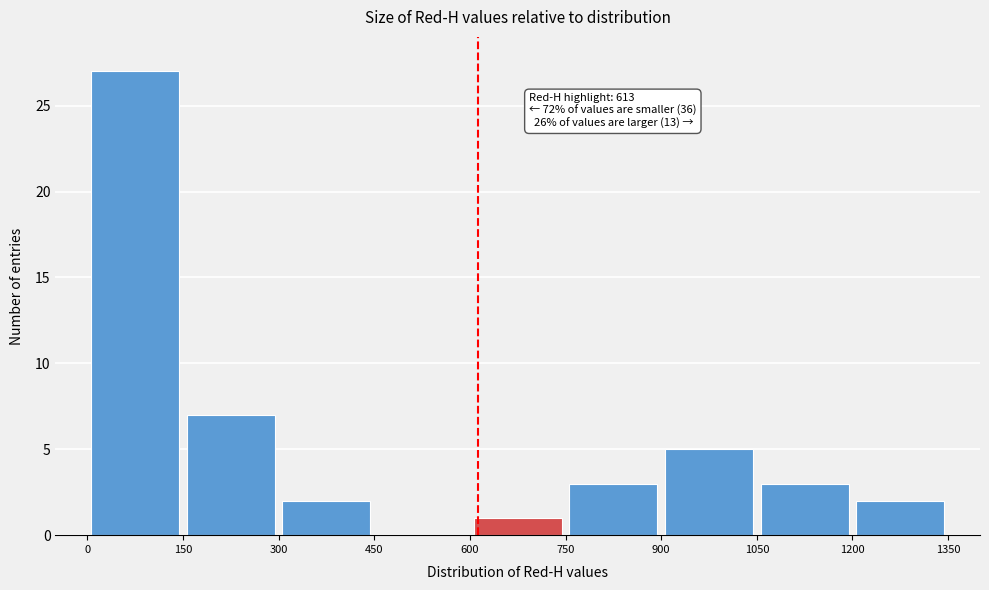

Which range on the x-axis has the tallest bar?

0 to 150